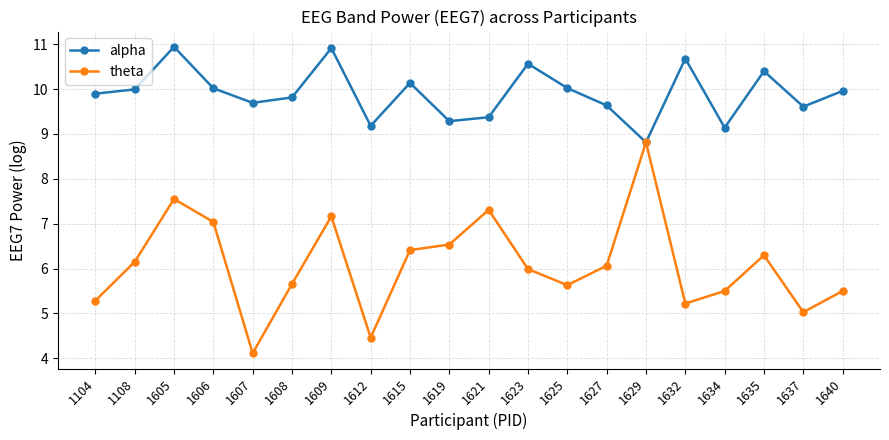

What is the spread (max minus min) of values at 1627?

3.6